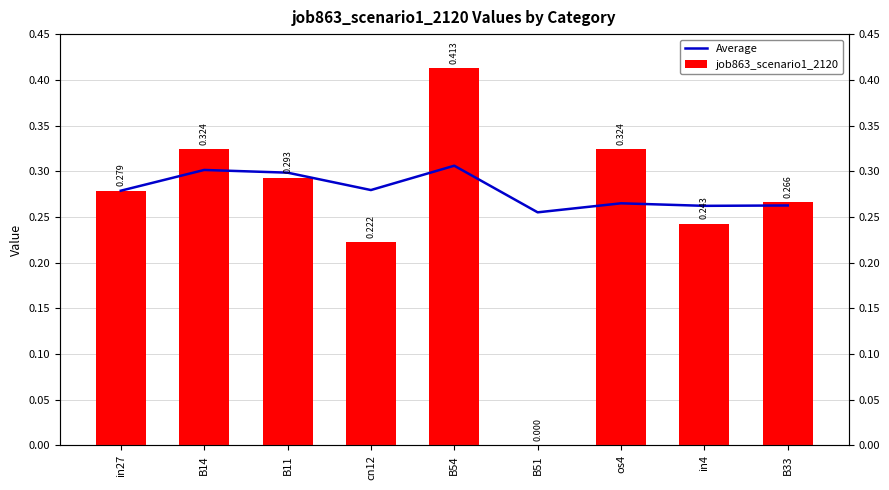

What are all the series names shown in the legend?

Average, job863_scenario1_2120